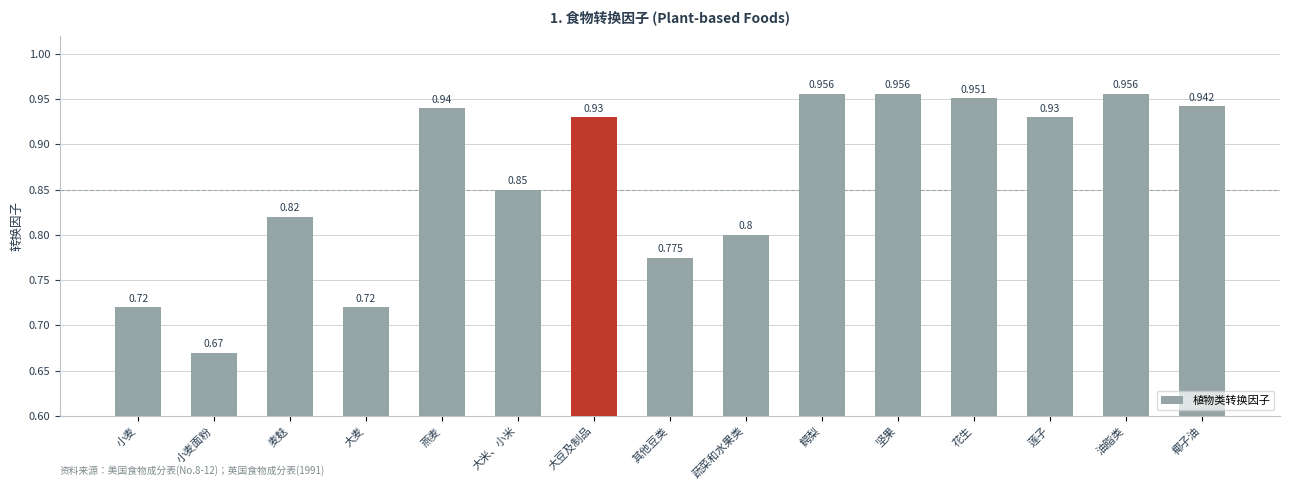

Count the values in the range 0 to 1.

15